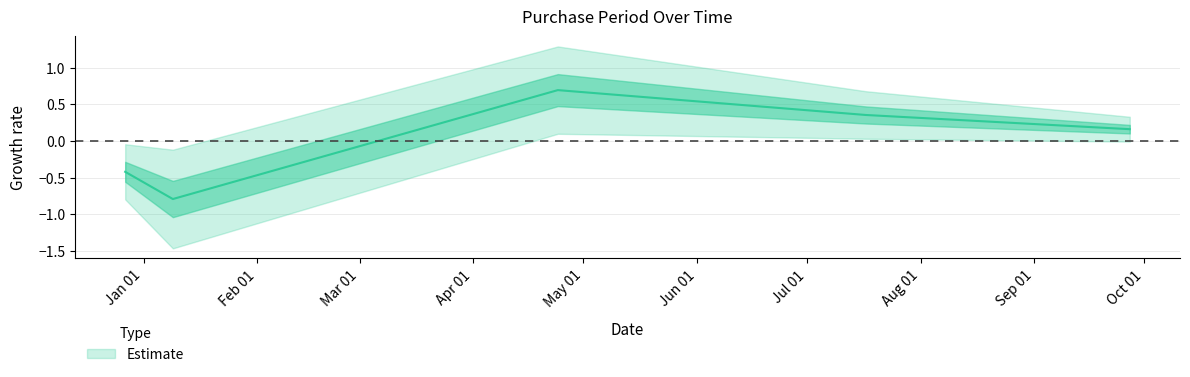

What is the label of the 2nd point from the right?

2017-07-17